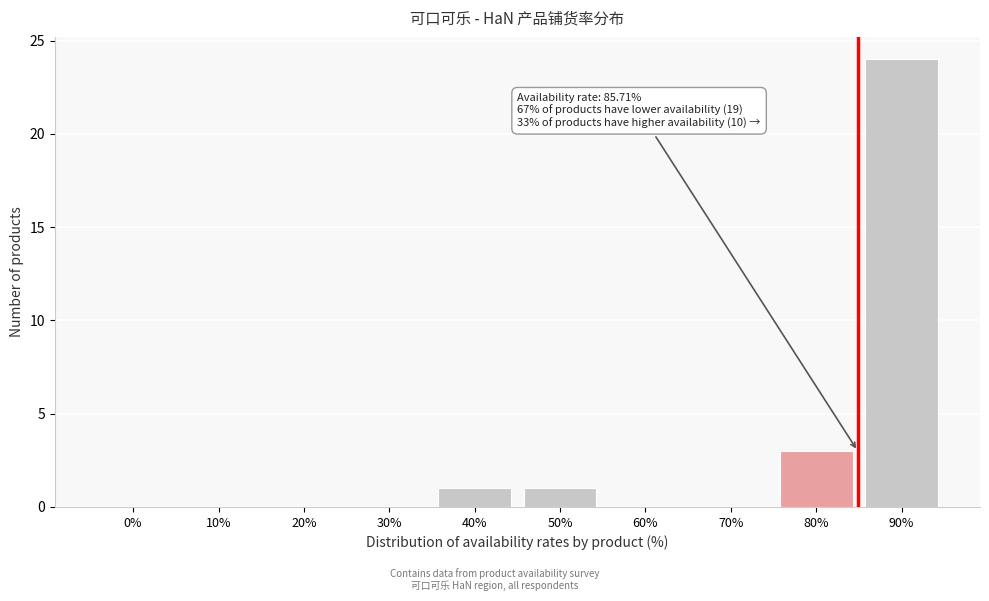

Reading left to right, list all the values displayed in this chart.

0%=0	10%=0	20%=0	30%=0	40%=1	50%=1	60%=0	70%=0	80%=3	90%=24